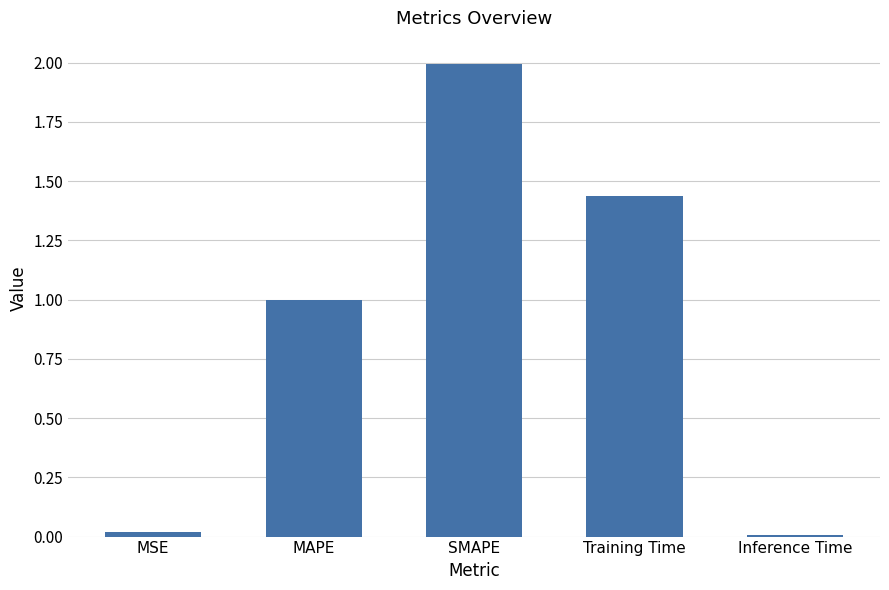

What is the approximate value at MAPE?

1.0